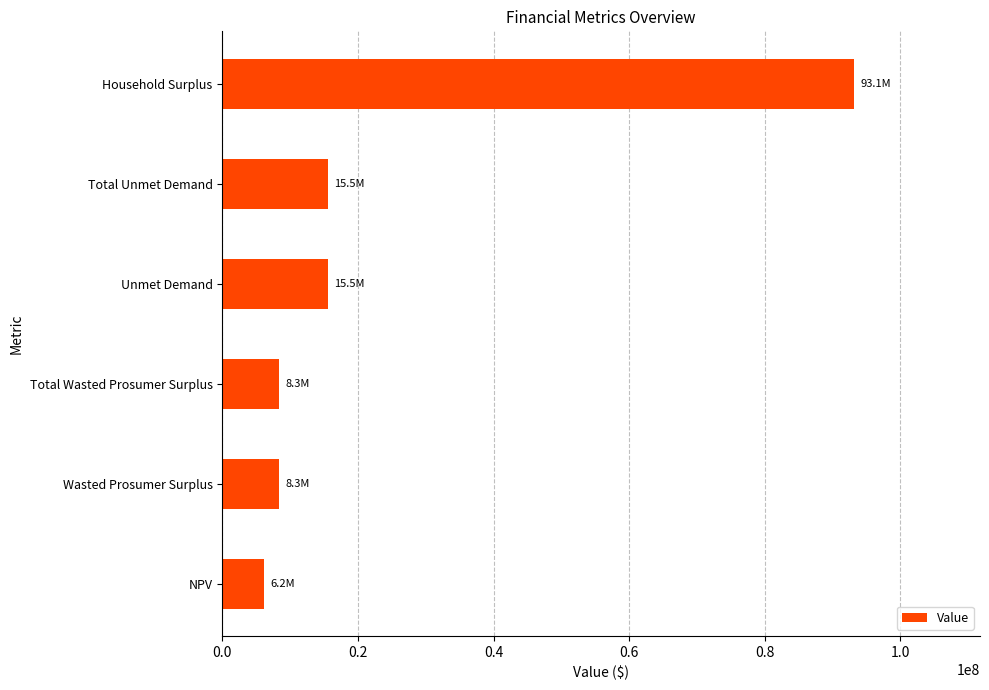

What is the ratio of the value at Unmet Demand to the value at NPV?

2.5